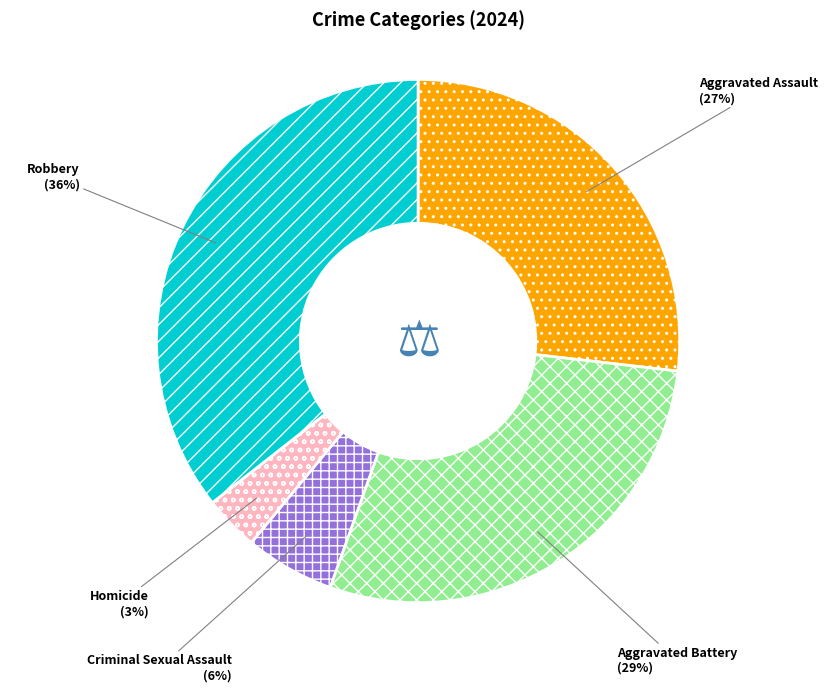

Does any single category account for the majority?

No